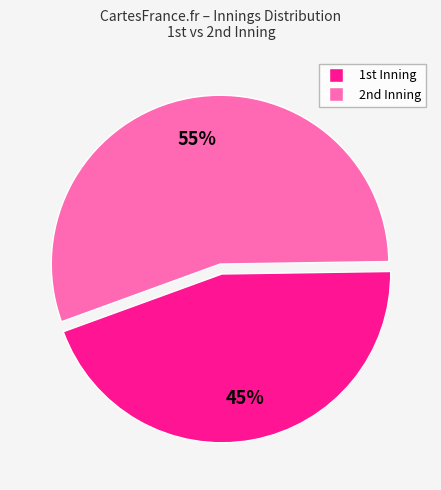

What is the largest slice in the pie chart?

2nd